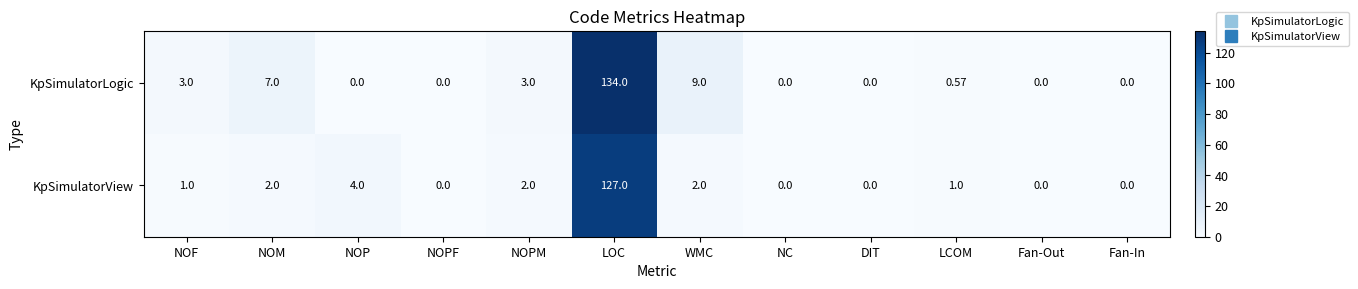

Where is KpSimulatorView nearest to the value 63?

NOP